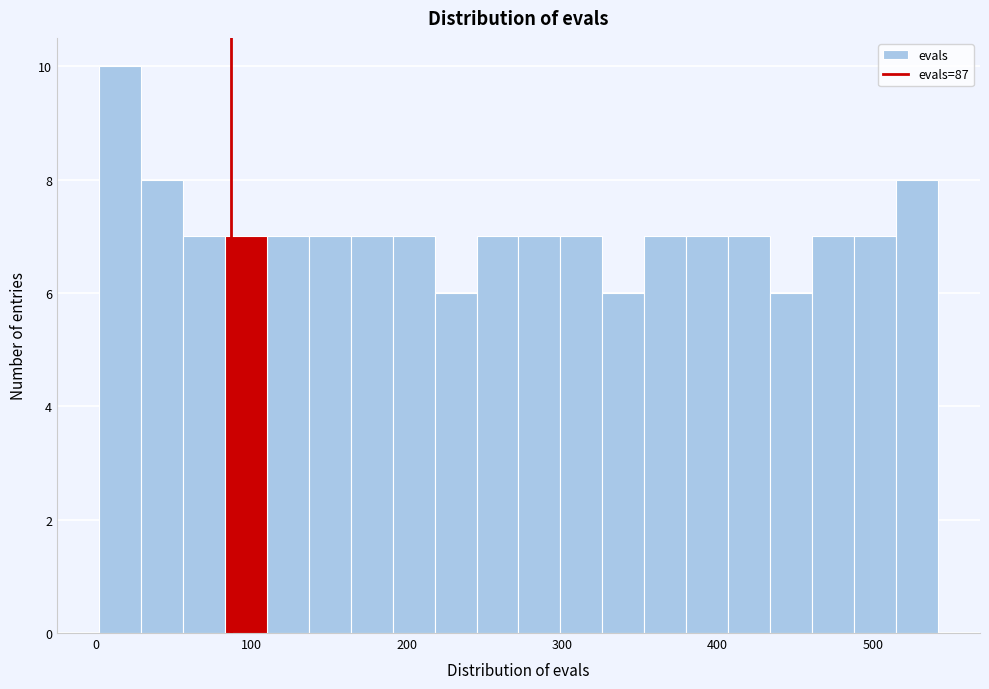

Around what value on the x-axis is the tallest bar? Give the approximate position of its centre, as read against the axis.

20